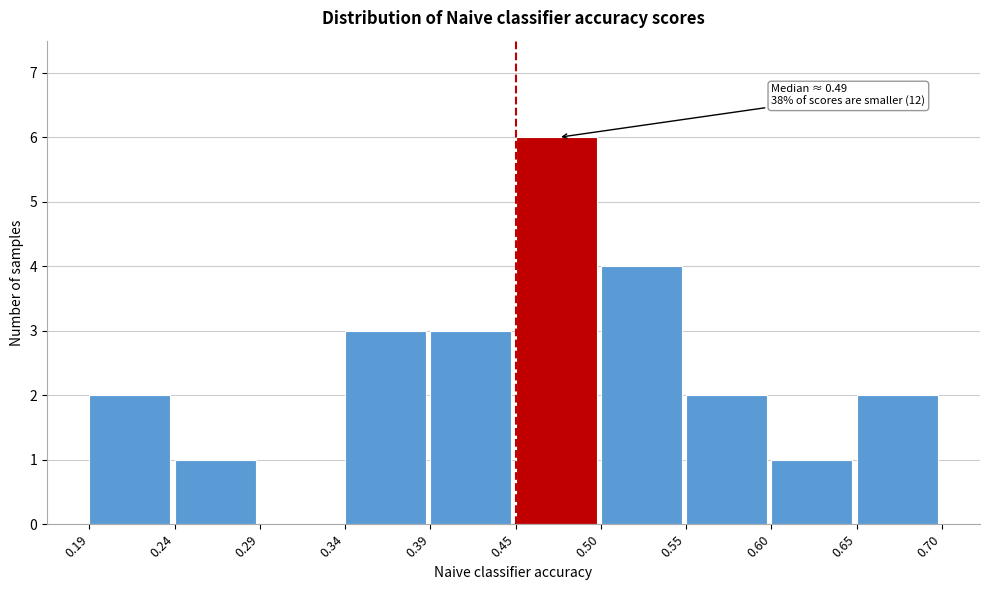

Over which range of the x-axis is the bar tallest?

0.45 to 0.50